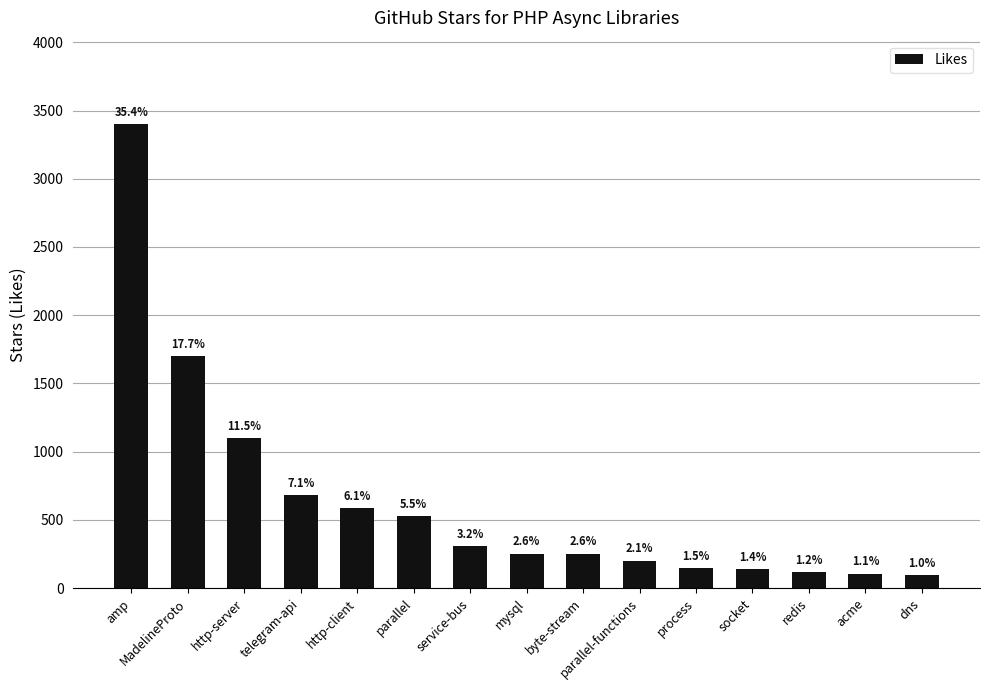

Which has a higher value, socket or mysql?

mysql